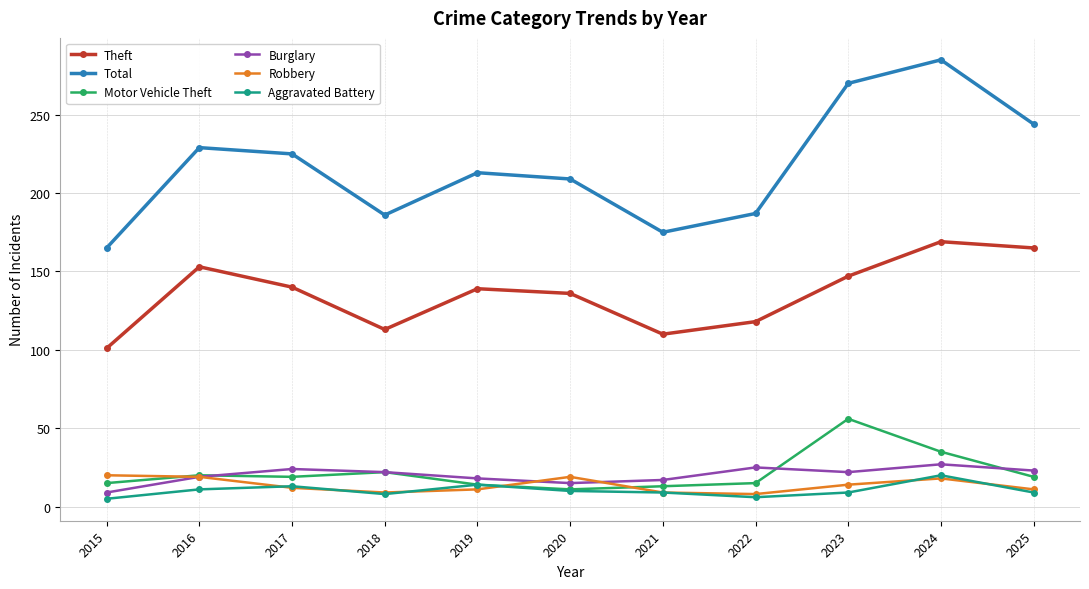

Does the chart display data point markers on the line(s)?

Yes